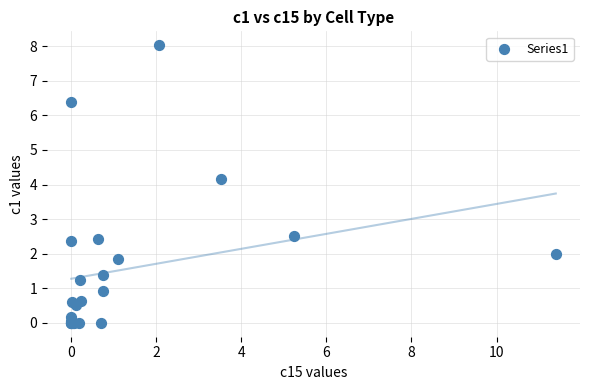

What Y value in the scatter plot is closest to 4?

4.2